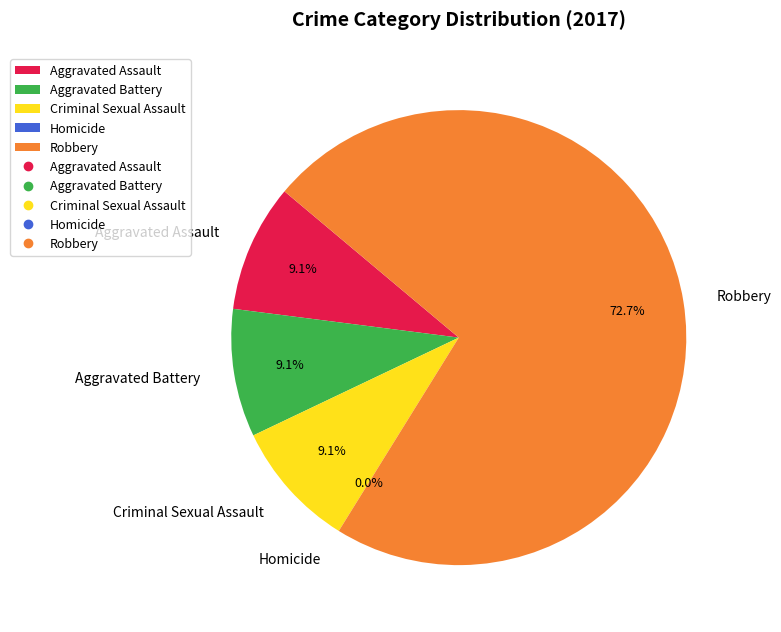

To the nearest percent, what percentage of the pie is Aggravated Battery?

9%